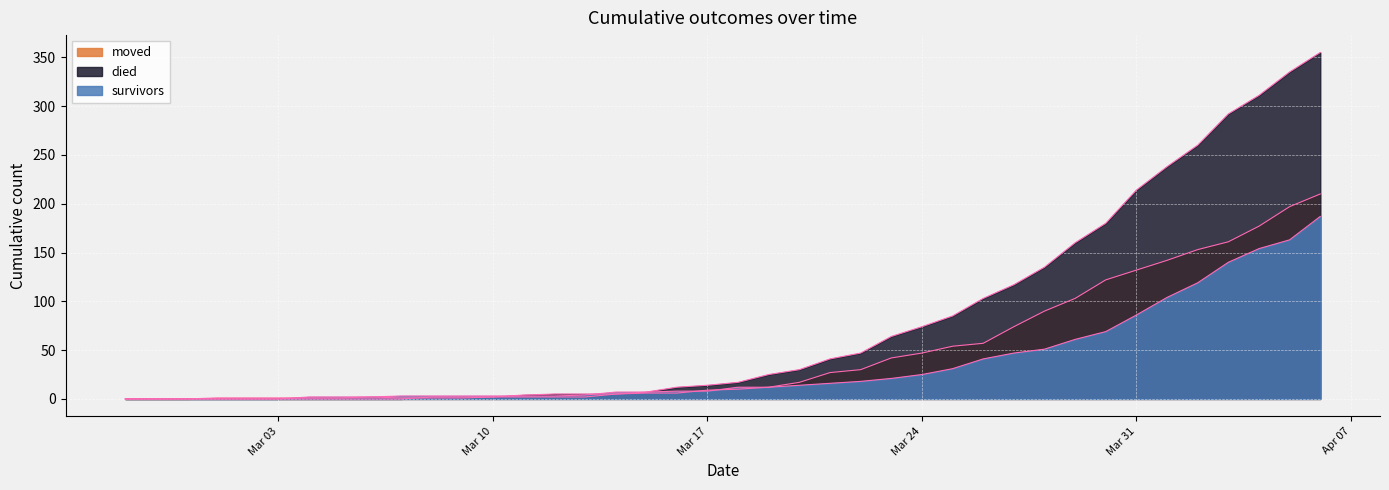

What position from the left is 2020-03-18?

21